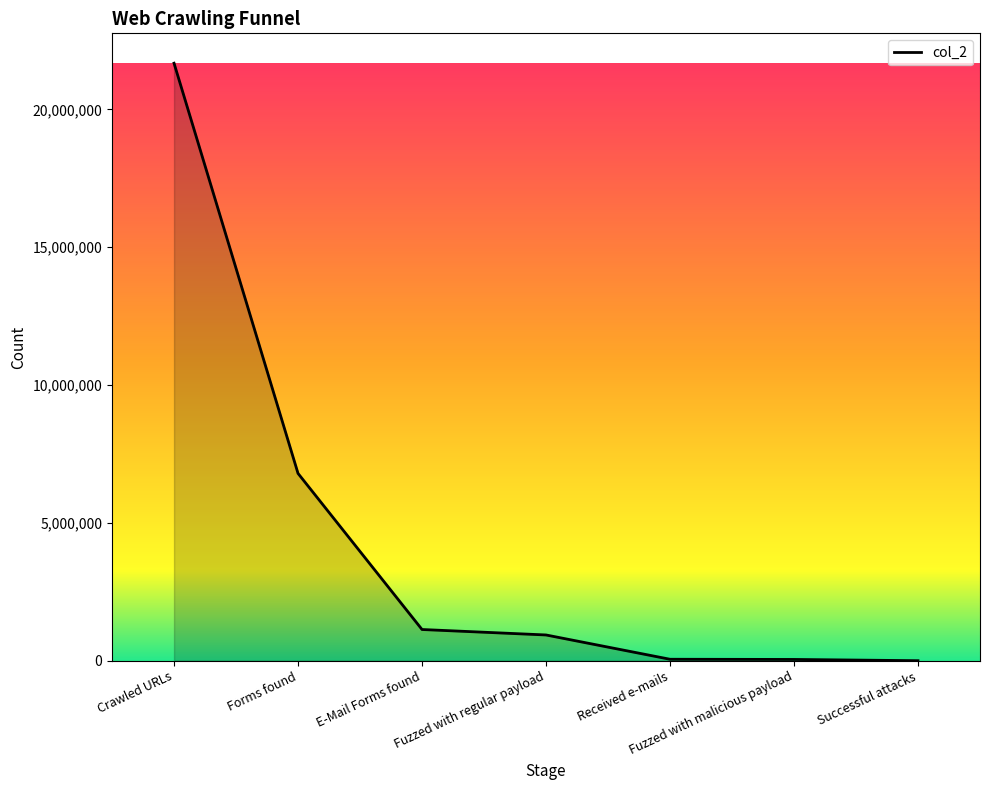

Which label corresponds to the largest value in the chart?

Crawled URLs